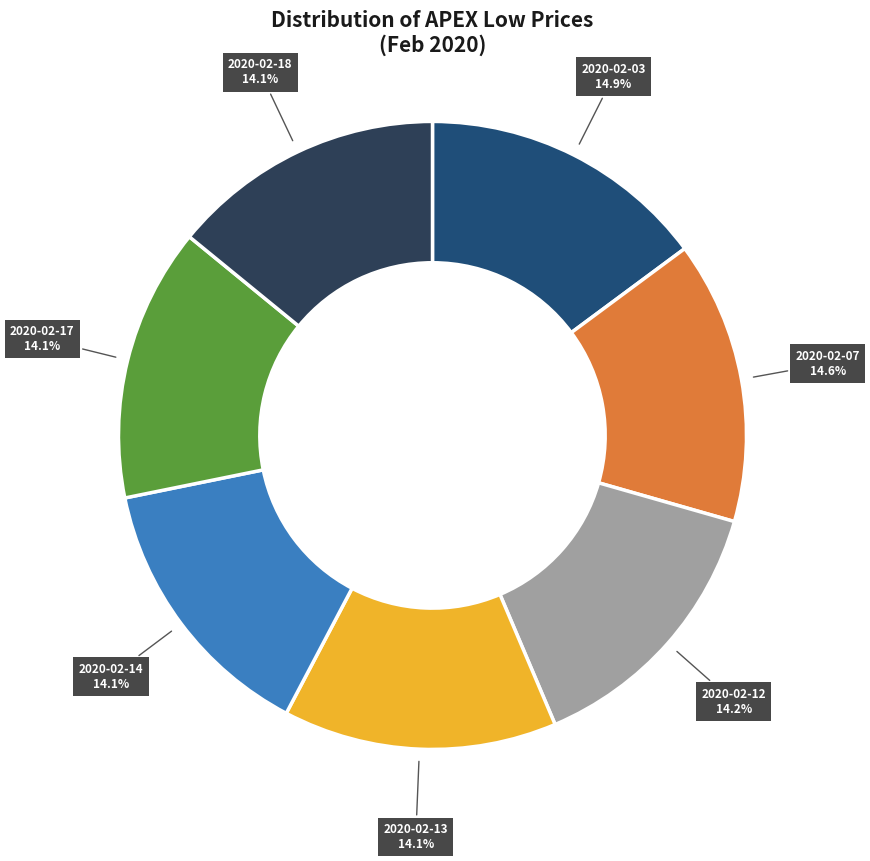

Does any single category account for the majority?

No